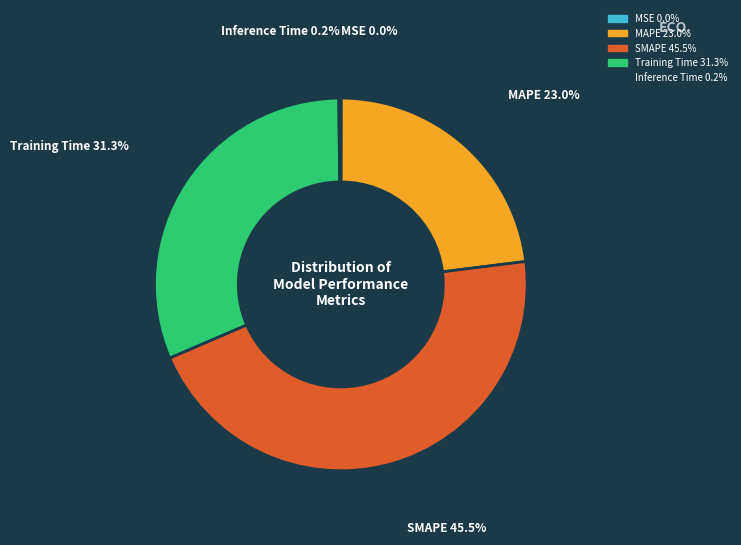

Between MAPE and Training Time, which is larger?

Training Time